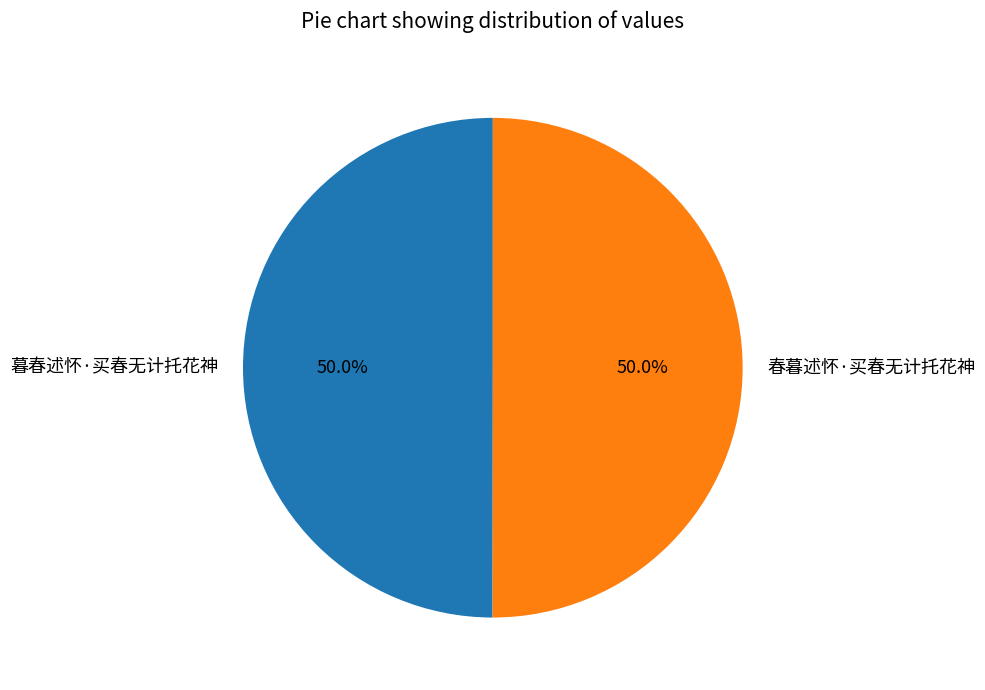

Approximately how many times larger is the value at 暮春述怀·买春无计托花神 compared to 春暮述怀·买春无计托花神?

1.0